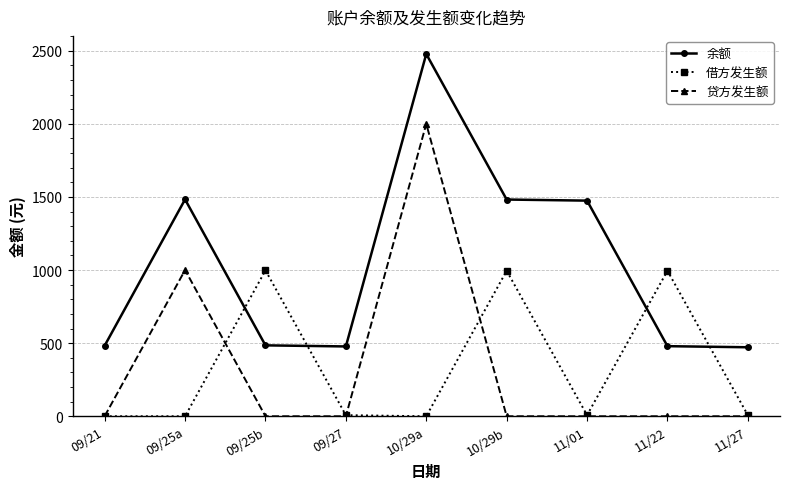

What is the approximate value of 余额 at 10/29a?

2477.6